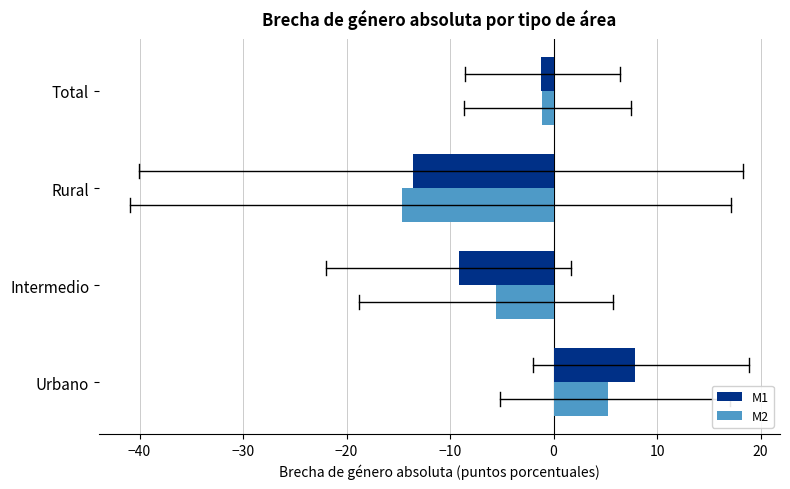

The M2 series shows -24.6 at Rural. True or false?

False